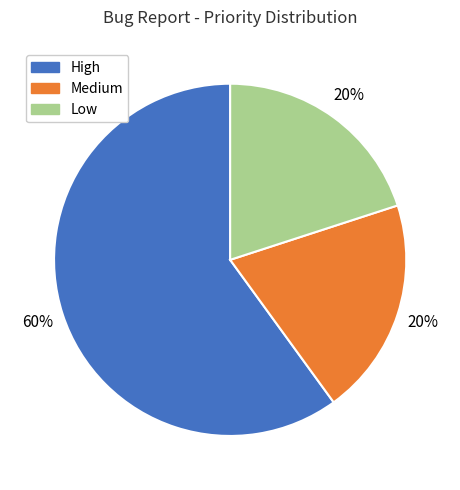

Does any single category account for the majority?

Yes